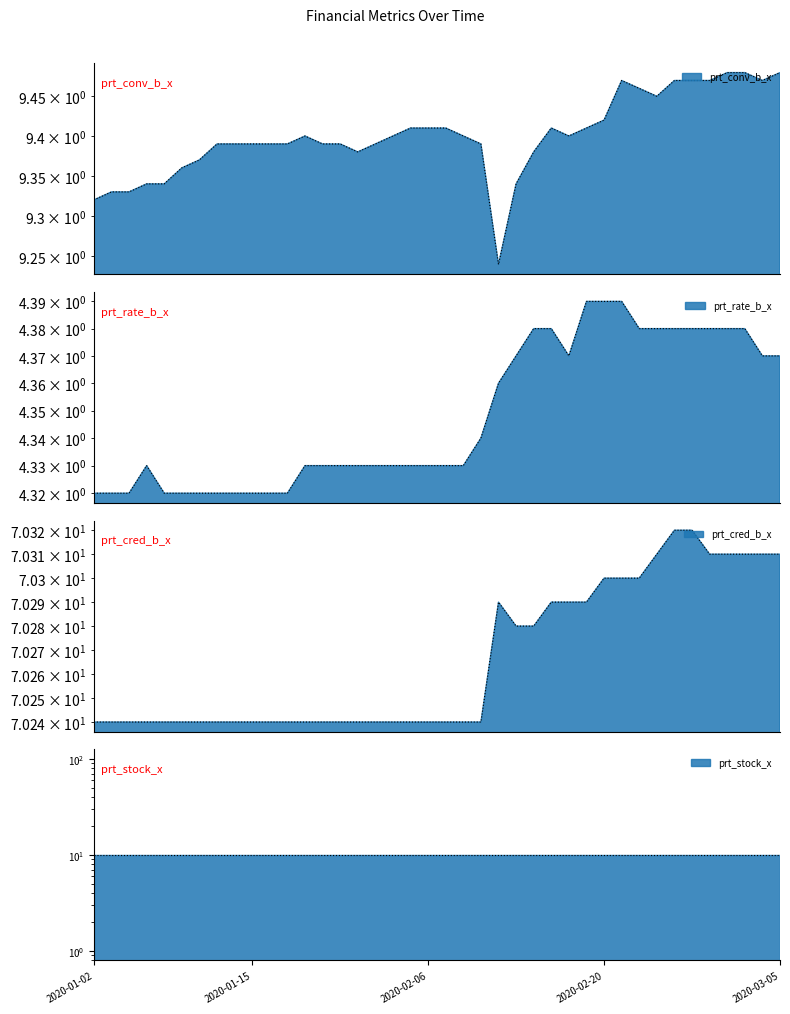

What is the maximum value shown in the chart?

70.3